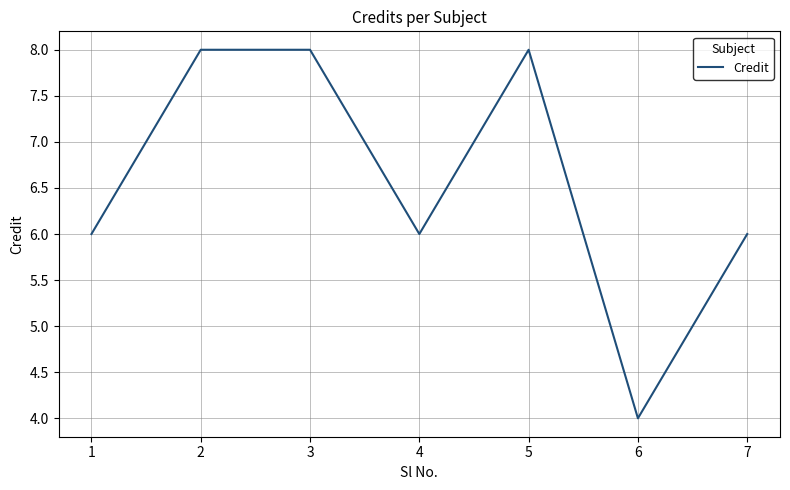

True or false: the data has more than 2 interior local peaks.

False